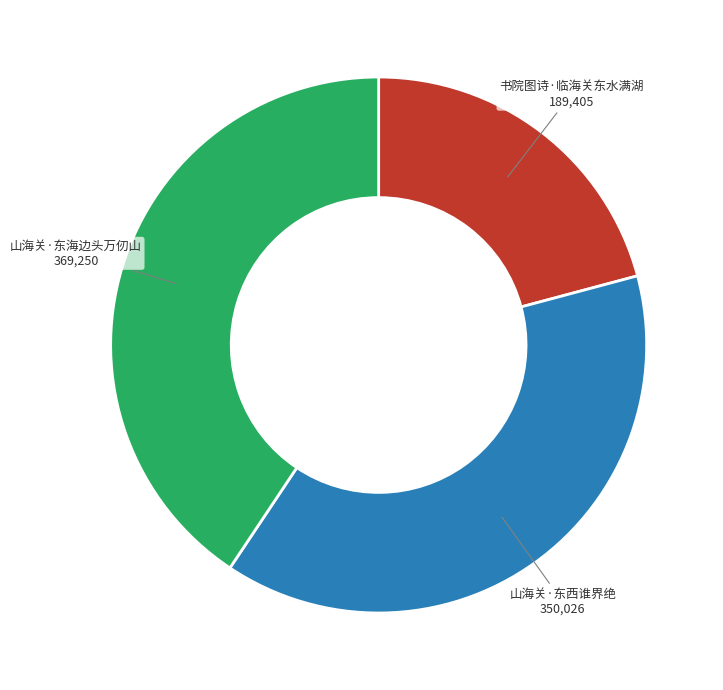

True or false: 山海关·东海边头万仞山 accounts for 49% of the total.

False